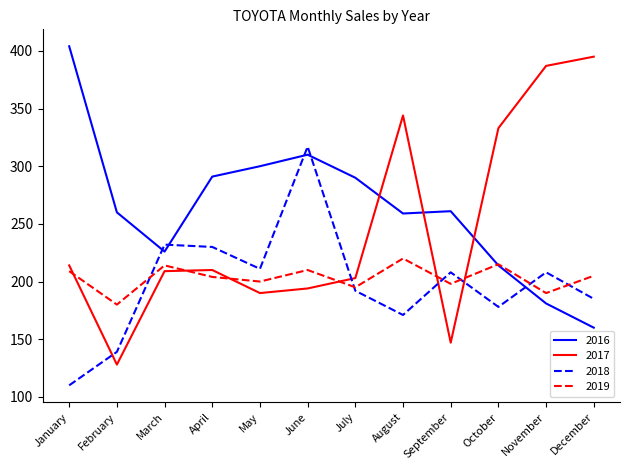

True or false: 2019 and 2016 cross at least once.

True